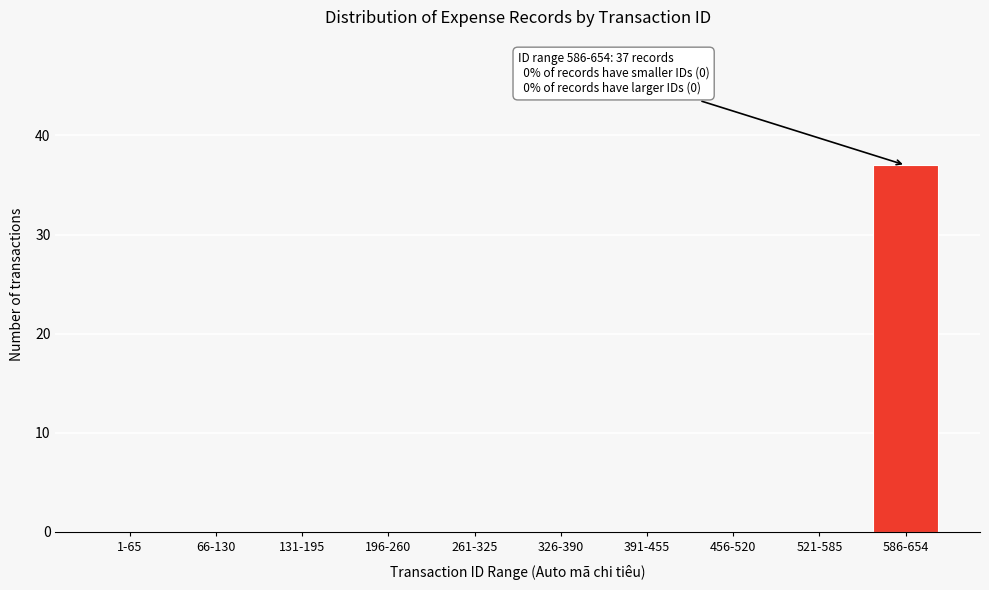

Reading left to right, list all the values displayed in this chart.

1-65=0	66-130=0	131-195=0	196-260=0	261-325=0	326-390=0	391-455=0	456-520=0	521-585=0	586-654=37